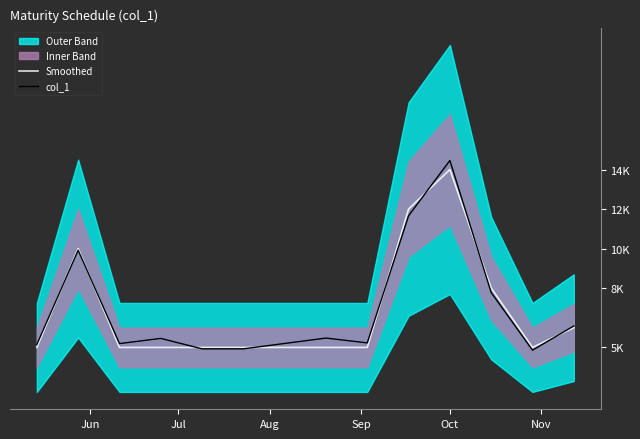

The Smoothed series shows 15410.4 at Jul. True or false?

False